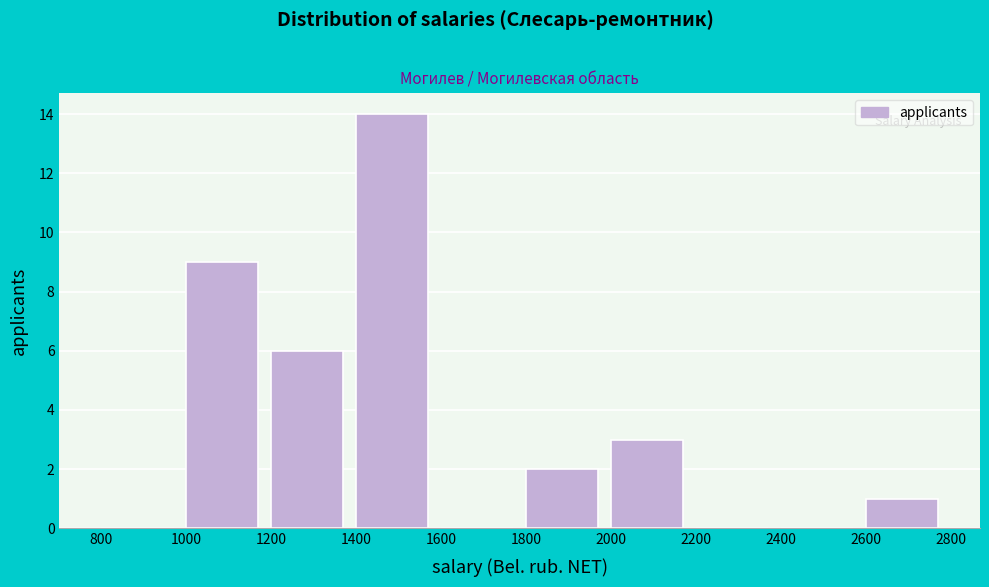

Reading left to right, transcribe this chart: for each bar, give the range it covers on the x-axis and its height. The values are not printed on the chart, so give them approximately, as read against the axis.

800 to 1000: 0
1000 to 1200: 9
1200 to 1400: 6
1400 to 1600: 14
1600 to 1800: 0
1800 to 2000: 2
2000 to 2200: 3
2200 to 2400: 0
2400 to 2600: 0
2600 to 2800: 1